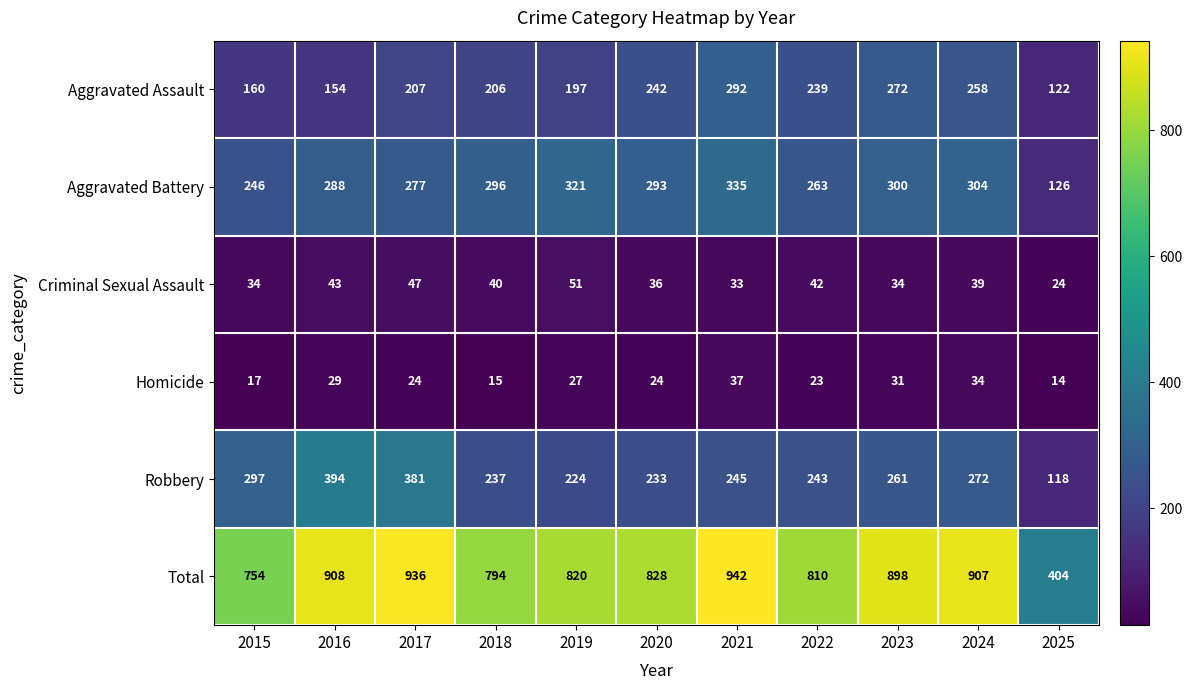

How many distinct data groups are displayed?

6